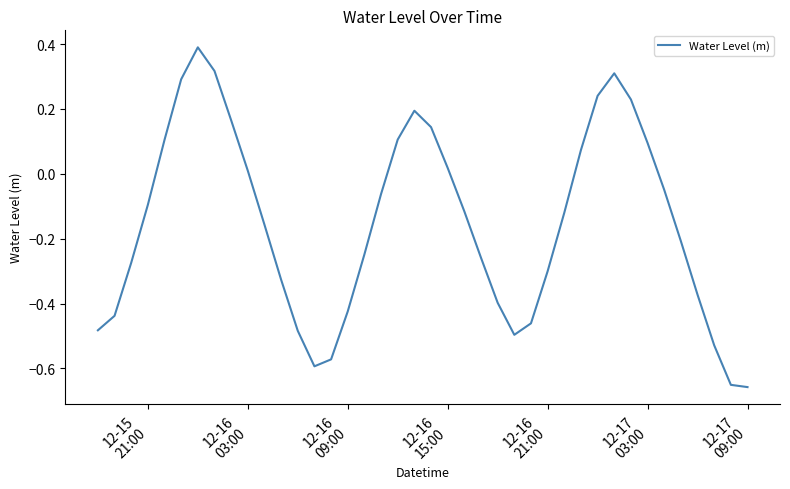

What is the difference between the maximum and minimum values?

1.0